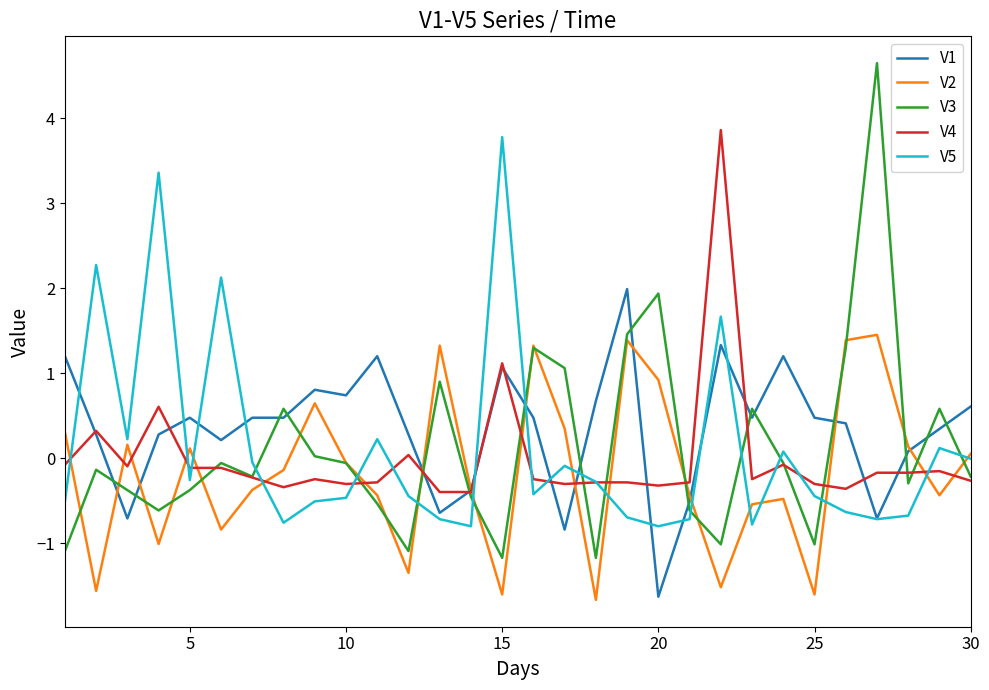

True or false: V1 and V2 cross at least once.

True